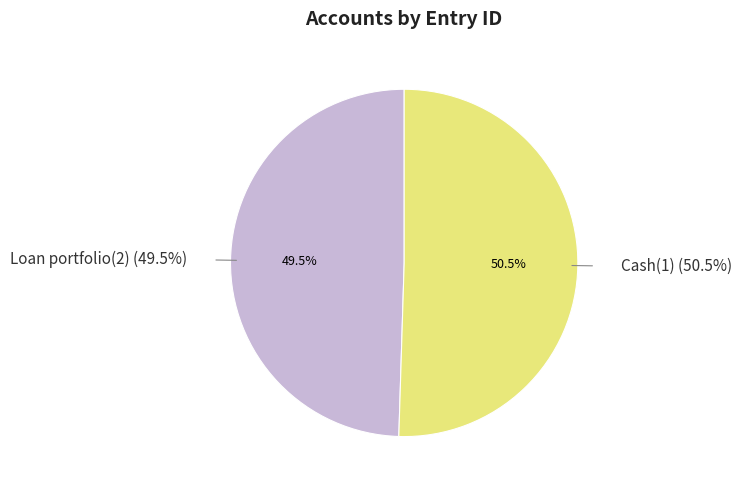

True or false: Cash(1) accounts for 58% of the total.

False